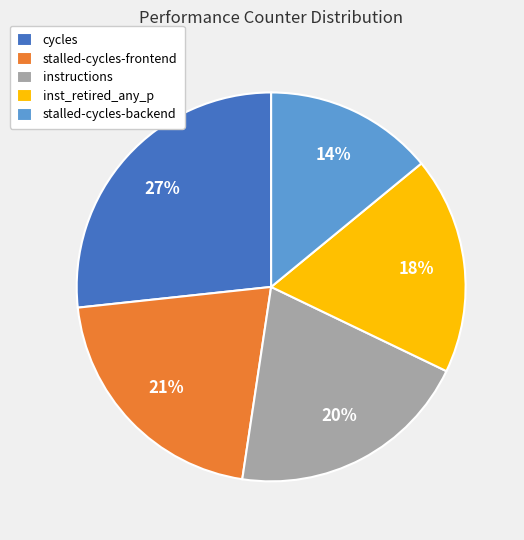

Does stalled-cycles-frontend account for over 50% of the chart?

No